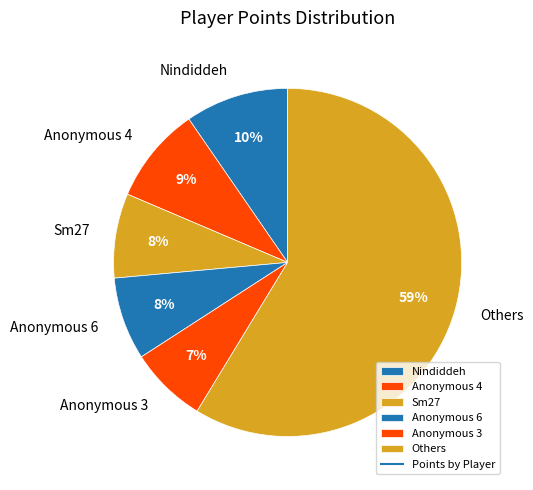

Does Anonymous 6 account for over 50% of the chart?

No